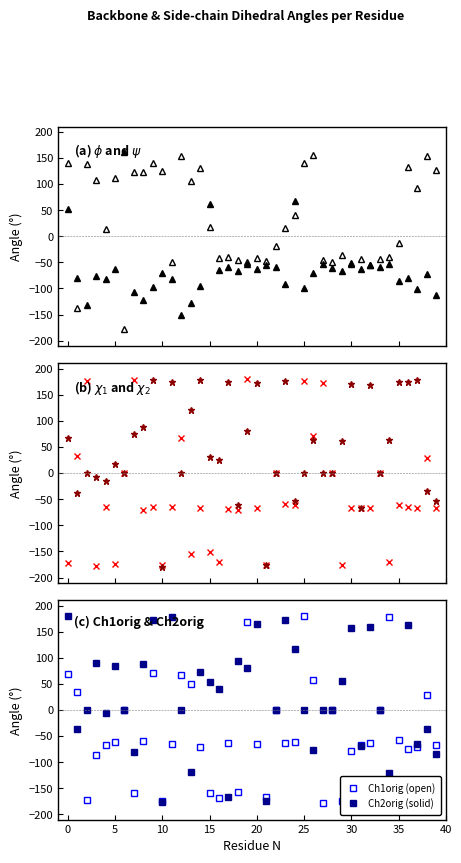

Which series has the largest range (max minus min)?

Ch2orig (solid)